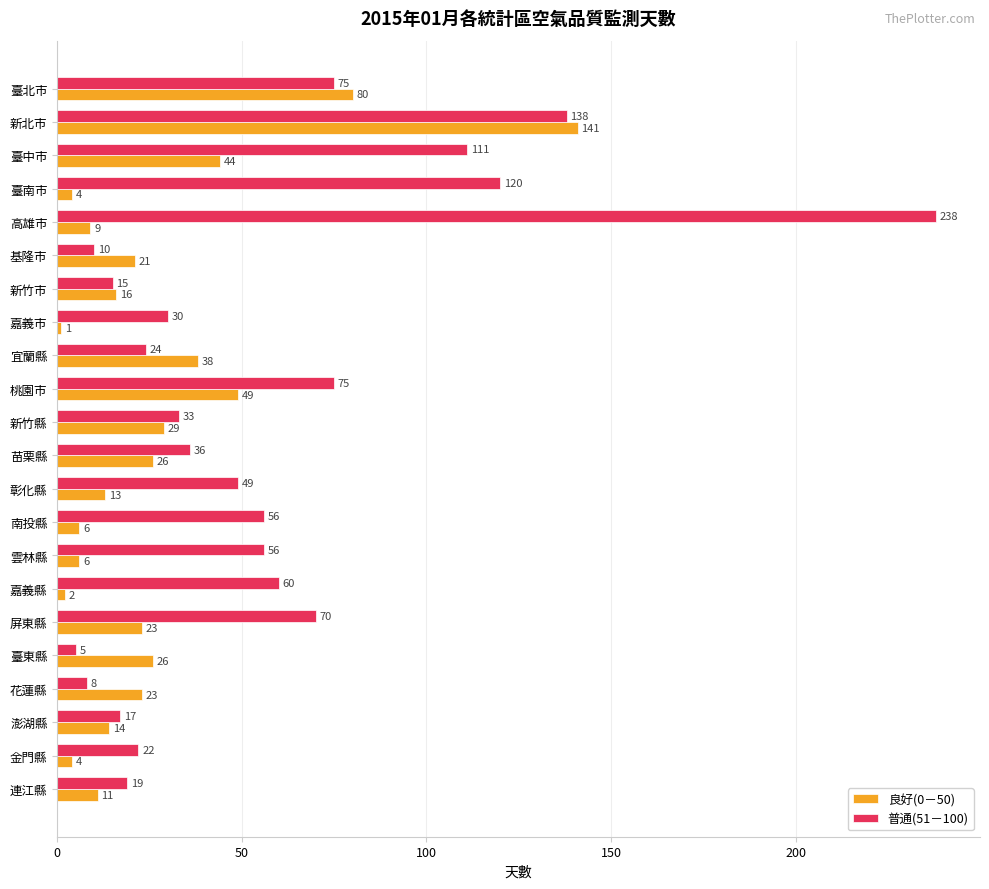

At which label is 普通(51－100) closest to 121?

臺南市